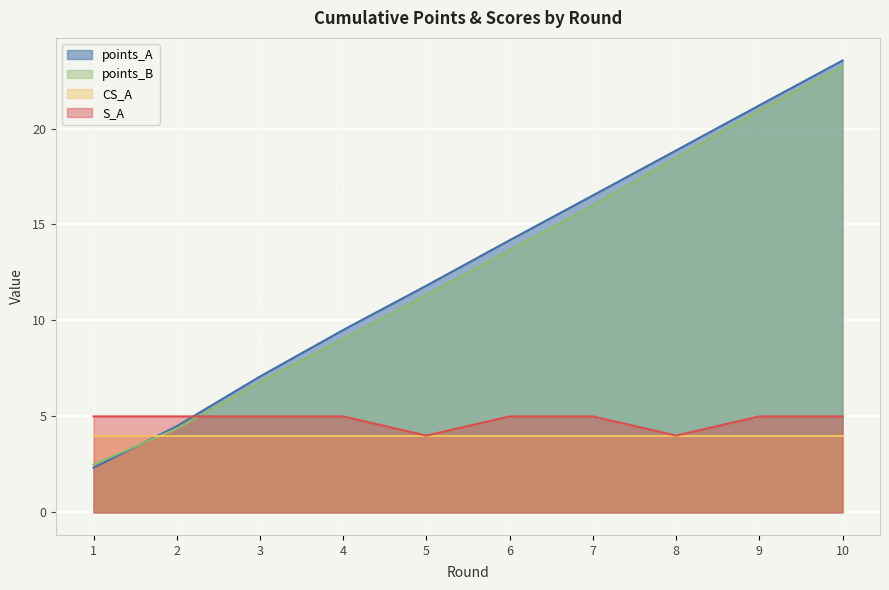

What is the sum of all S_A values?

48.0